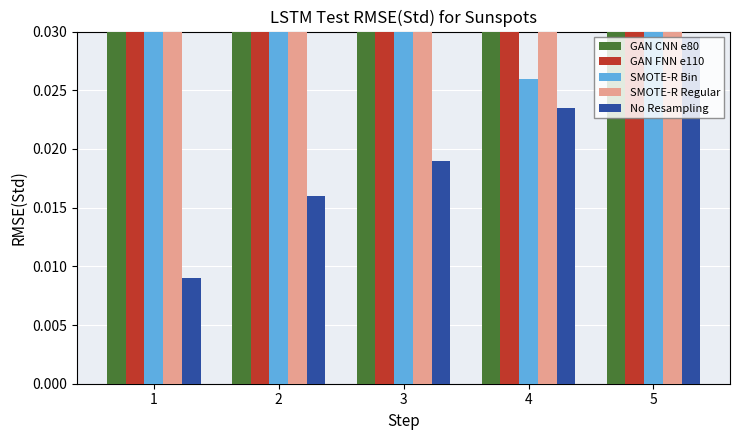

What is the value of the SMOTE-R Bin bar at the 3rd from the left?

0.6